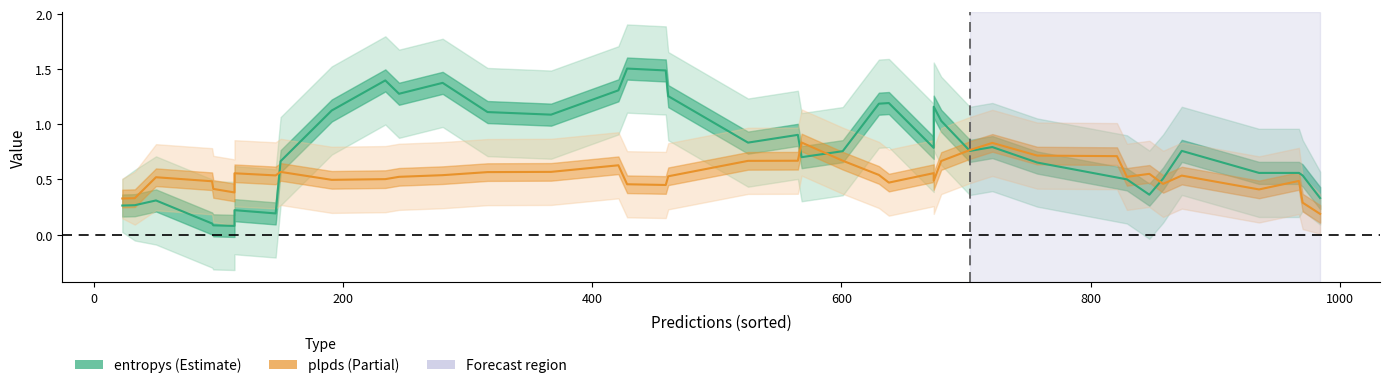

Which series has the largest total across all categories?

entropys